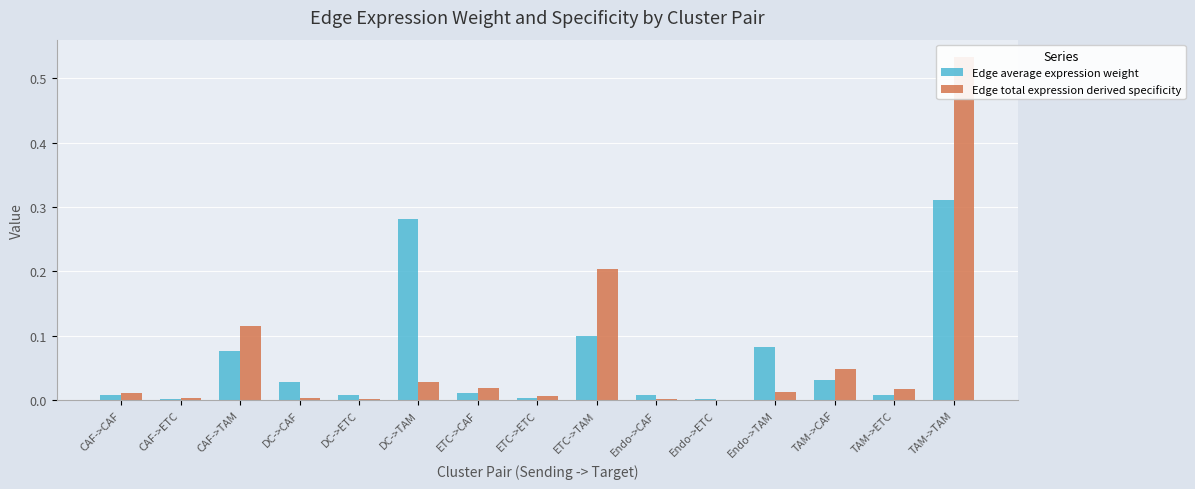

List the series in order of their peak value, highest first.

Edge total expression derived specificity, Edge average expression weight